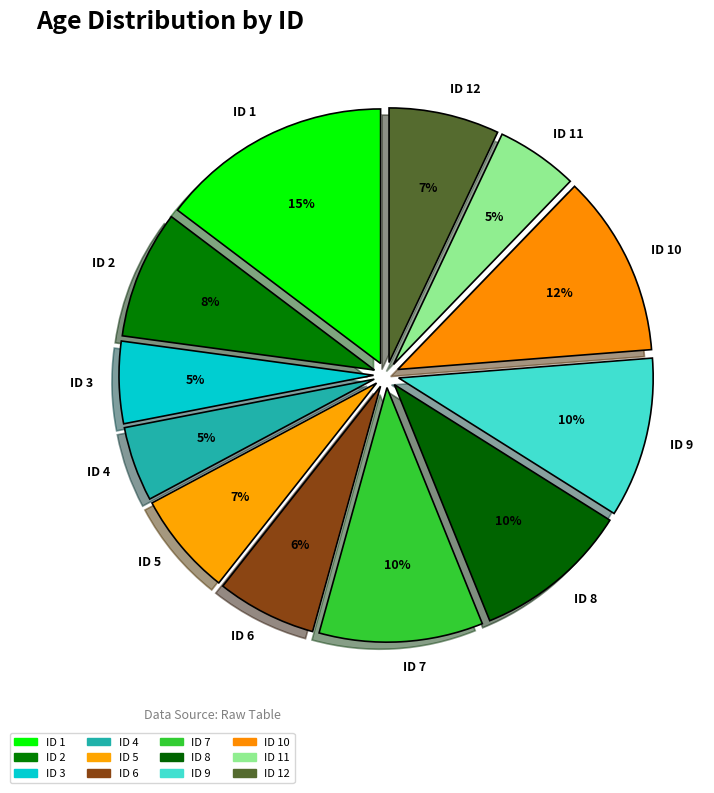

Is there any slice that represents more than half of the pie?

No